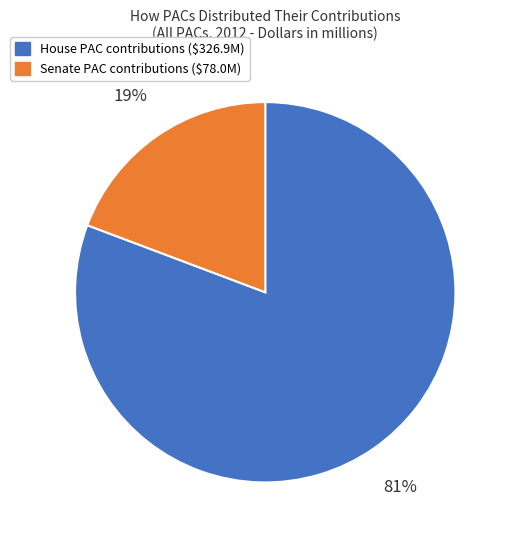

To the nearest percent, what is the average slice percentage?

50%